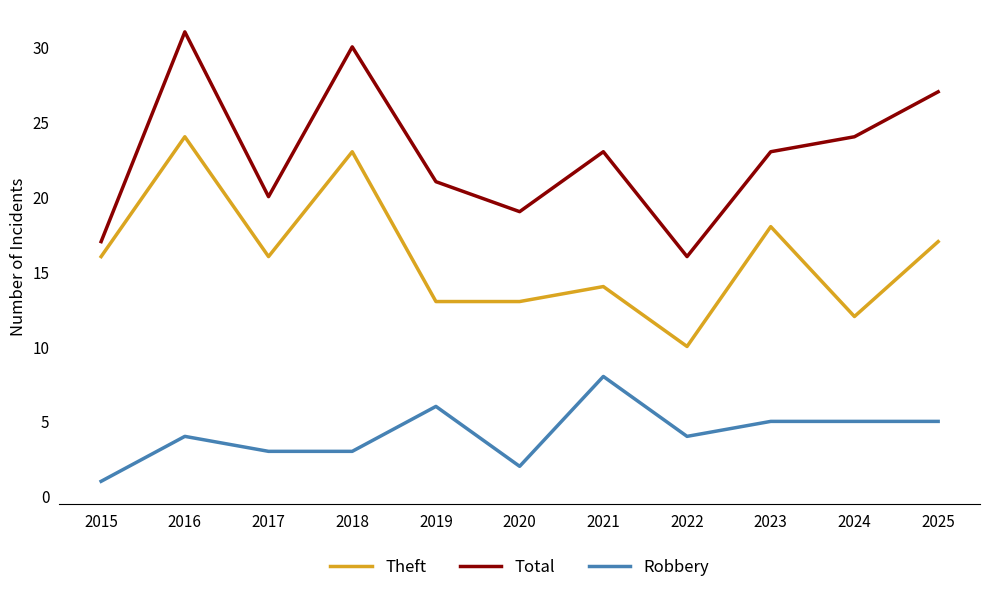

What is the approximate value of Total at 2018?

30